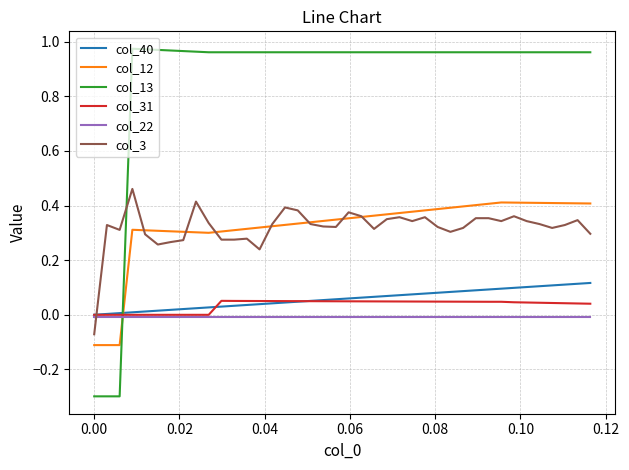

Is this an area chart (filled region under the line)?

No